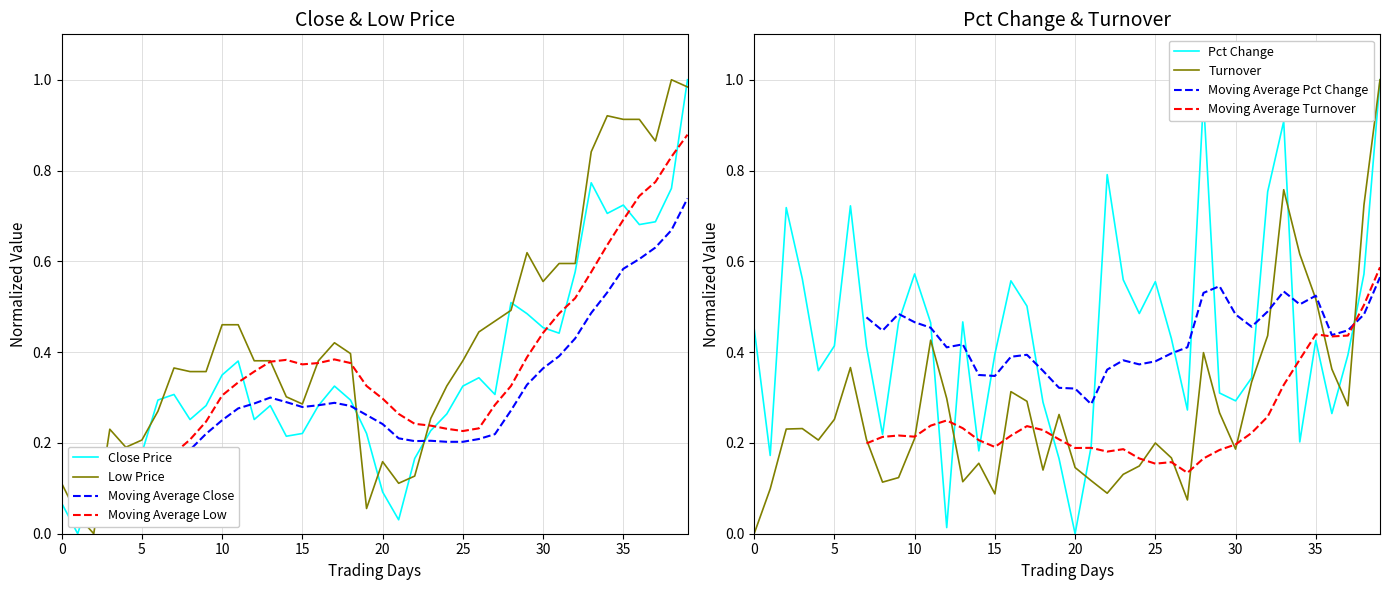

Is it true that Close Price equals 0.5 at 10?

False